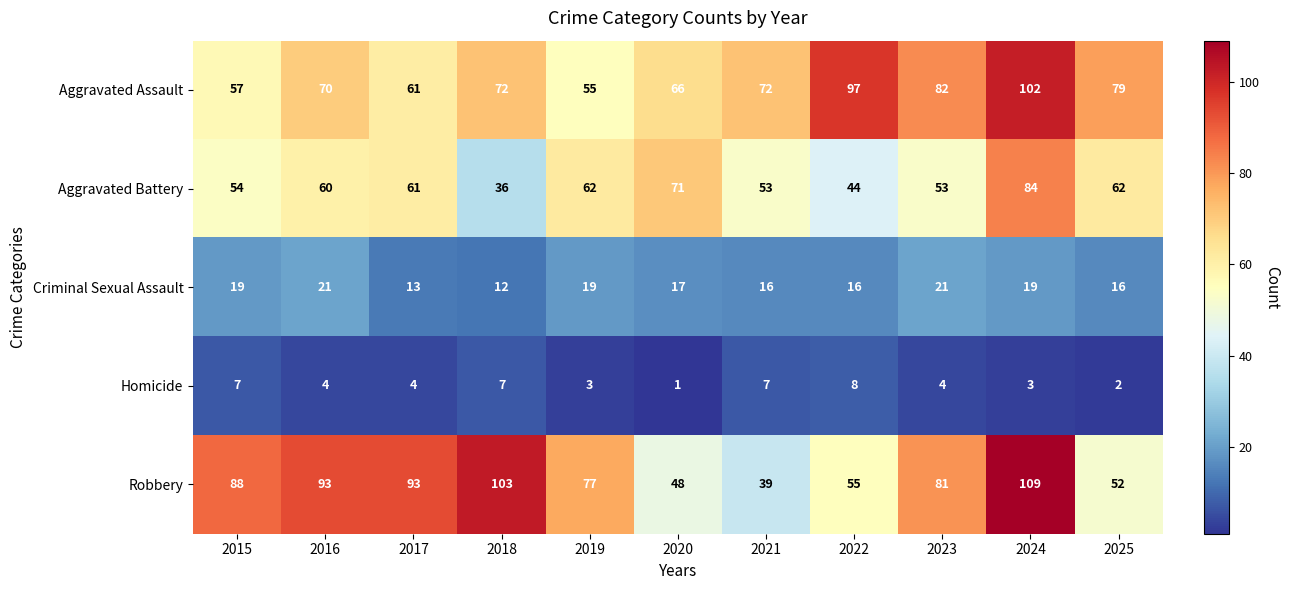

The value of Criminal Sexual Assault at 2019 is 19. True or false?

True